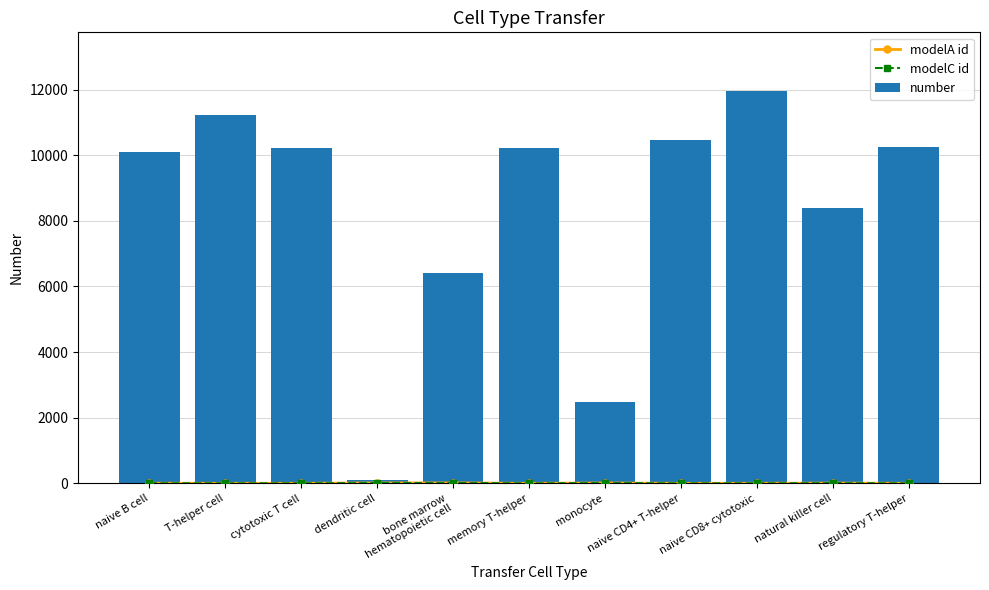

What are all the series names shown in the legend?

modelA id, modelC id, number